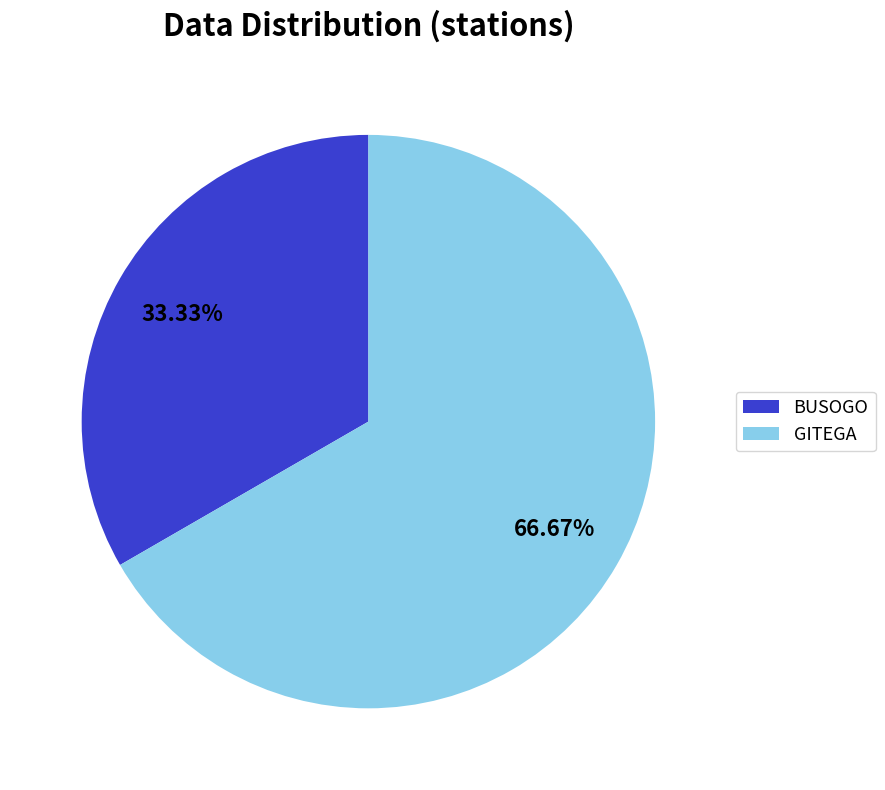

Is GITEGA the majority of the pie?

Yes